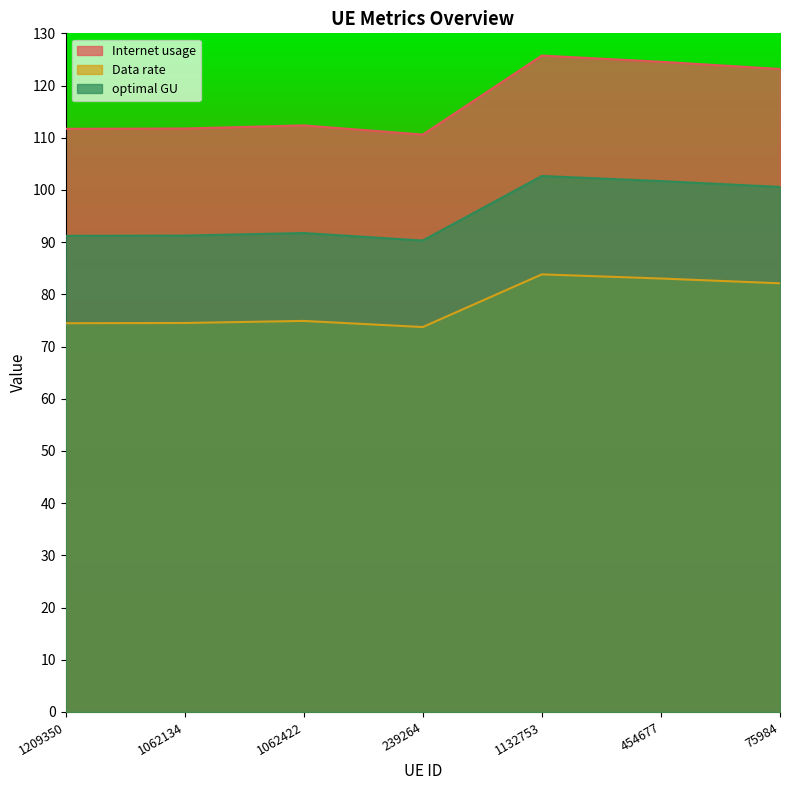

At which label is Internet usage closest to 118?

75984